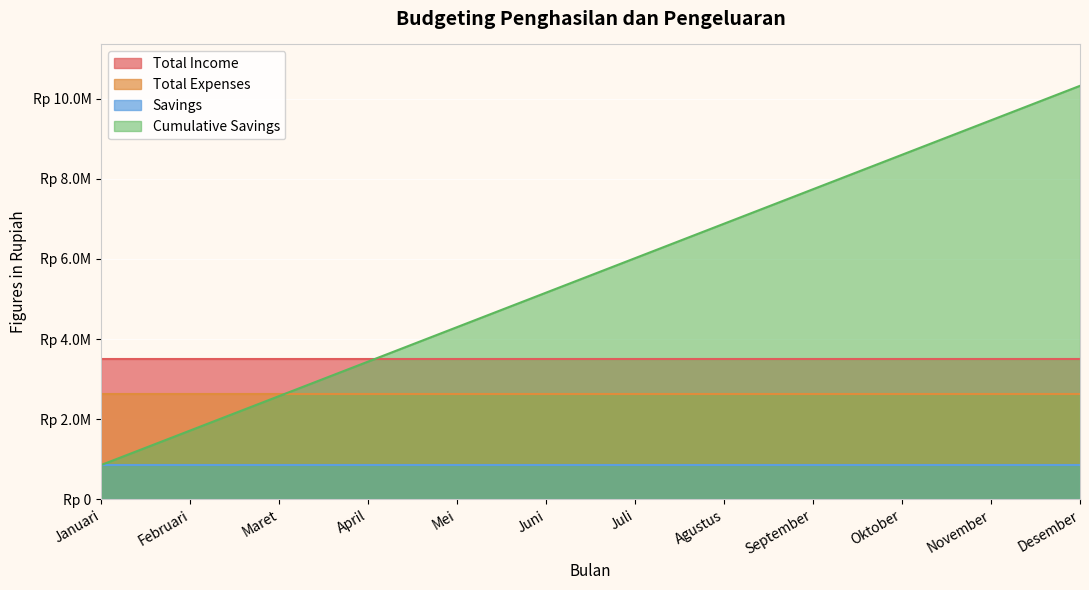

Between September and November, which series saw the biggest shift?

Cumulative Savings